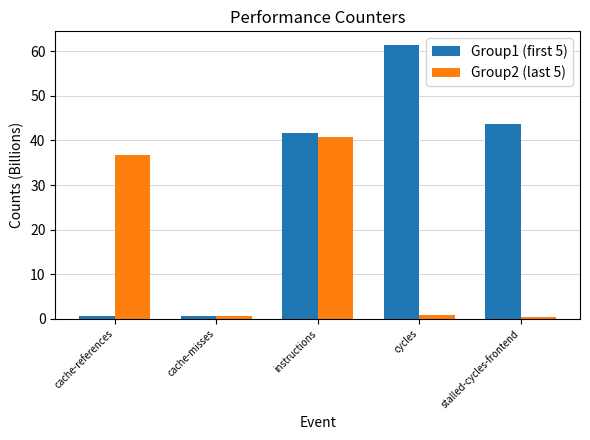

Which label corresponds to the largest value in the chart?

cycles